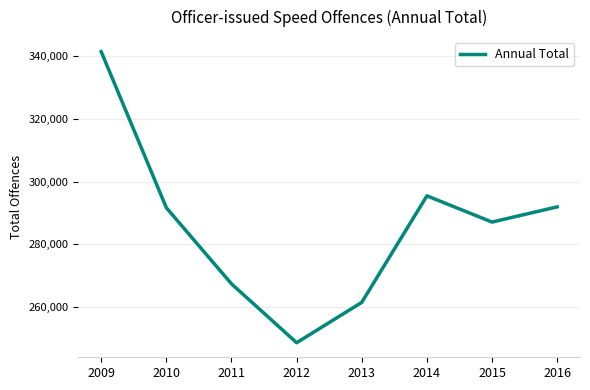

True or false: the data shows 248570 at 2012.

True